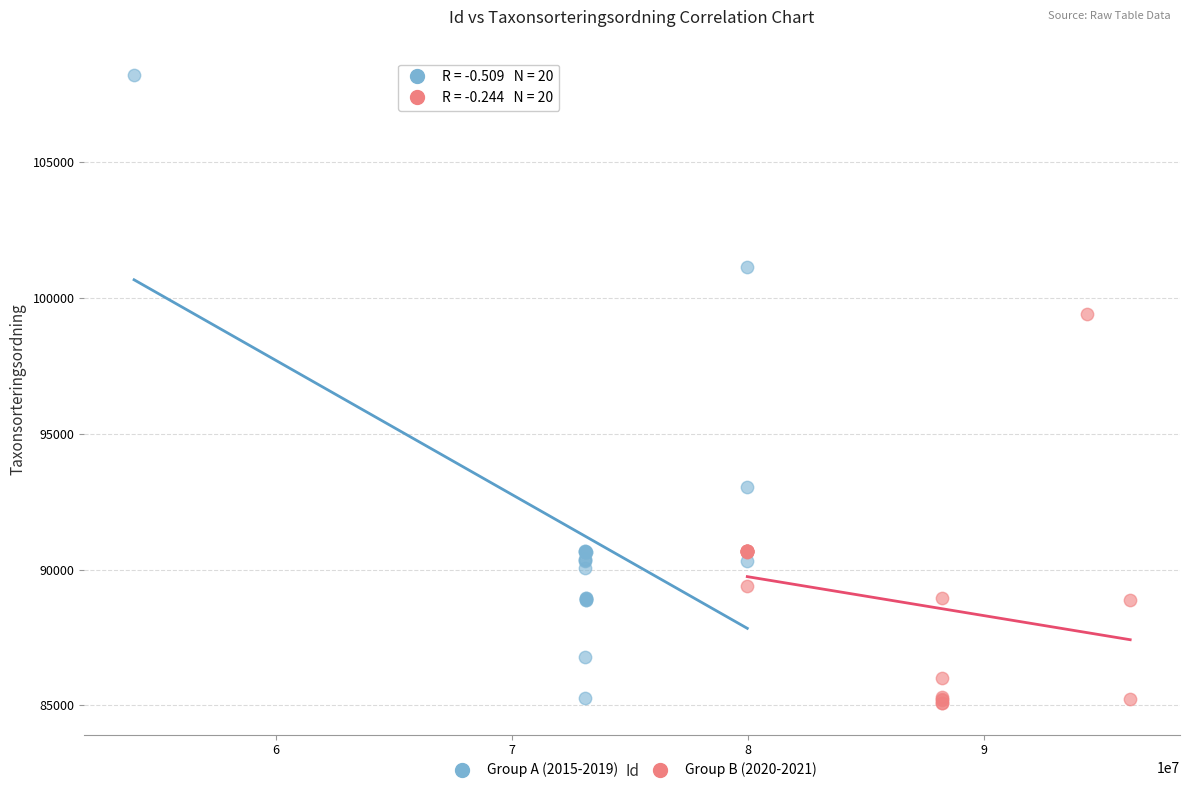

Which series reaches the maximum Y coordinate?

Group A (2015-2019)